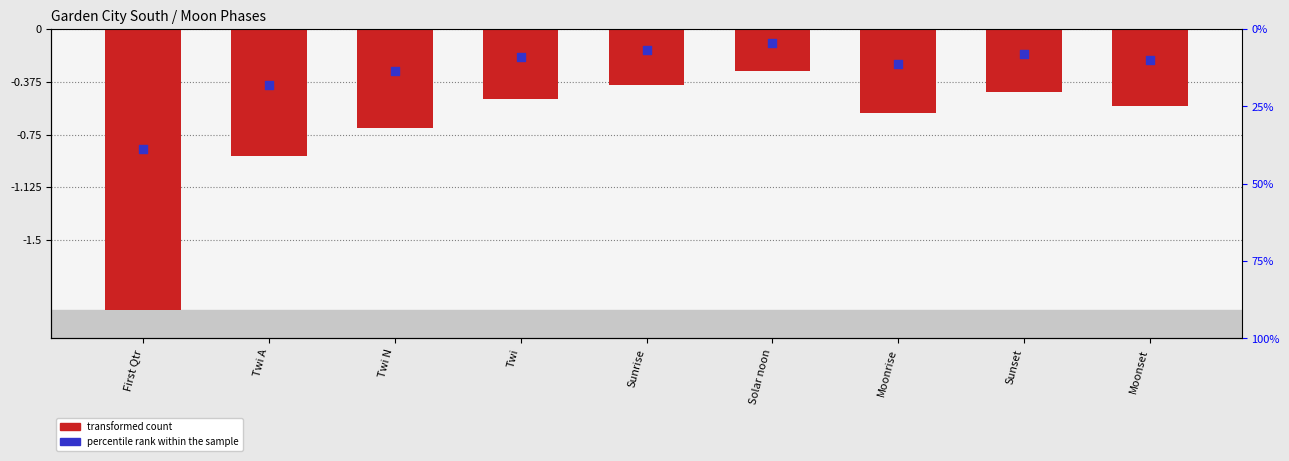

Which series has the largest Y range (max minus min)?

transformed count